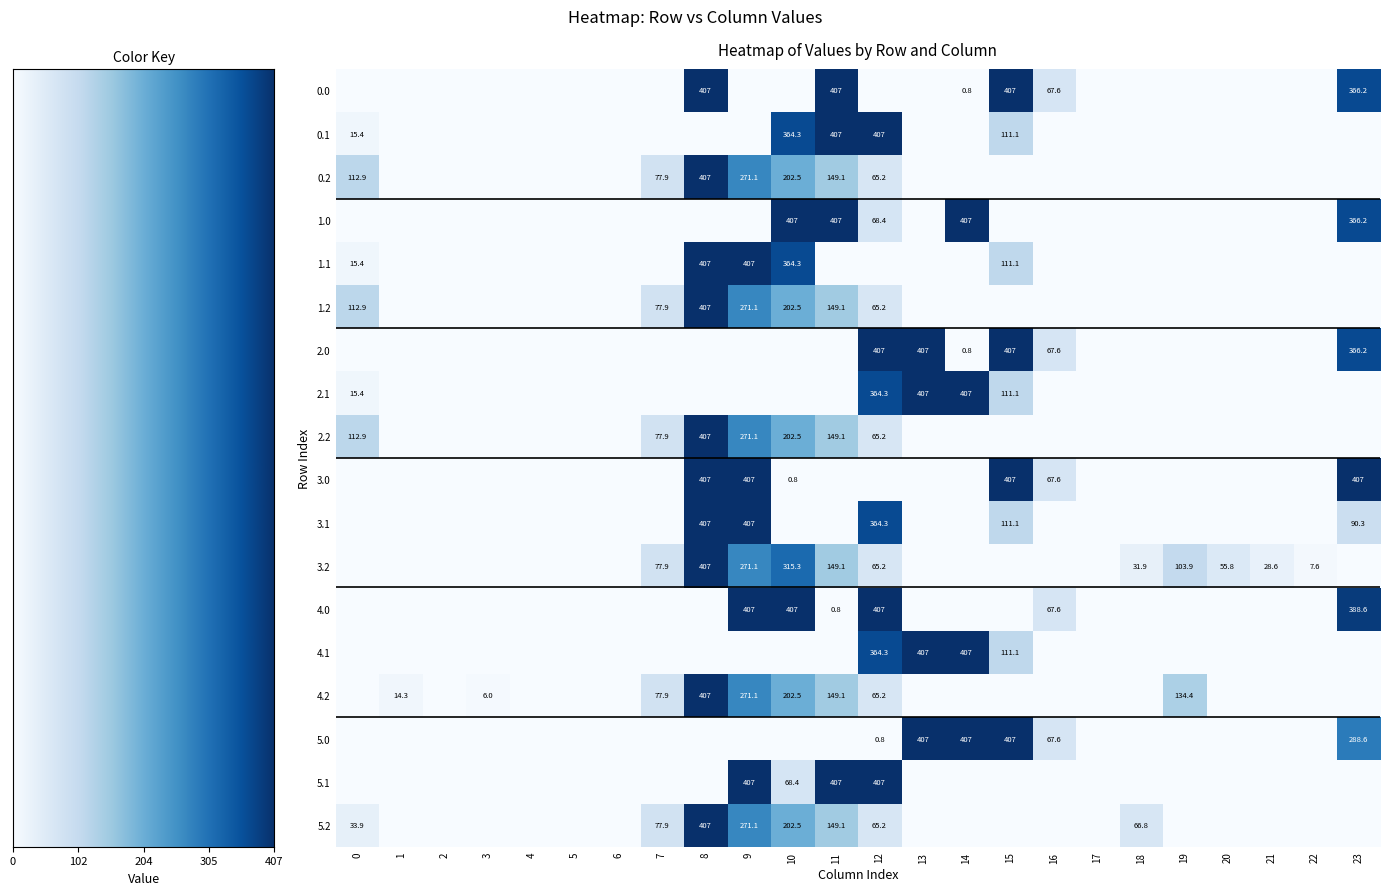

The 4.2 series shows 271.1 at 9. True or false?

True